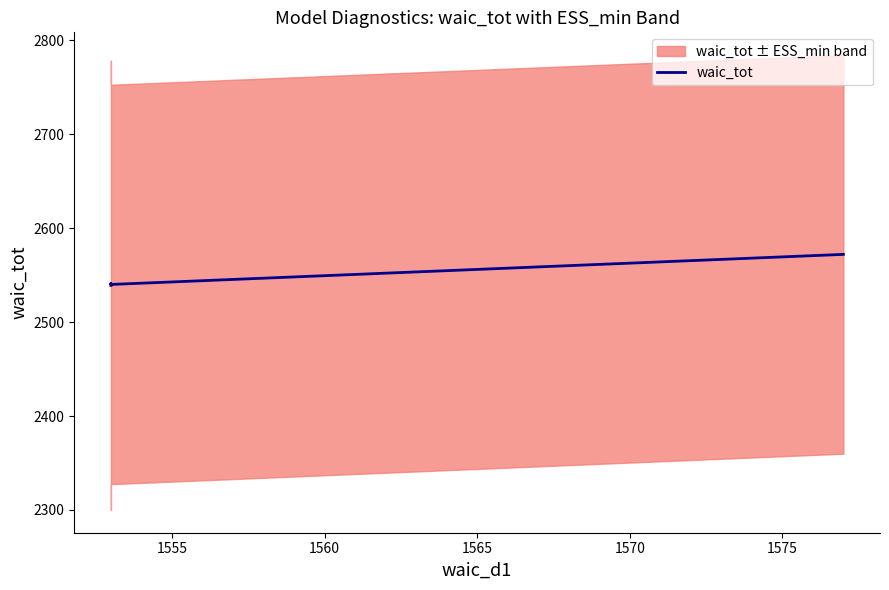

How many lines are shown in the chart?

1